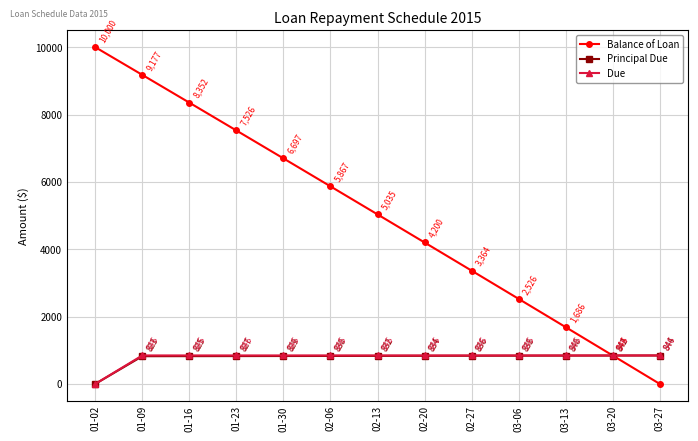

At which label is Principal Due closest to 421?

01-09